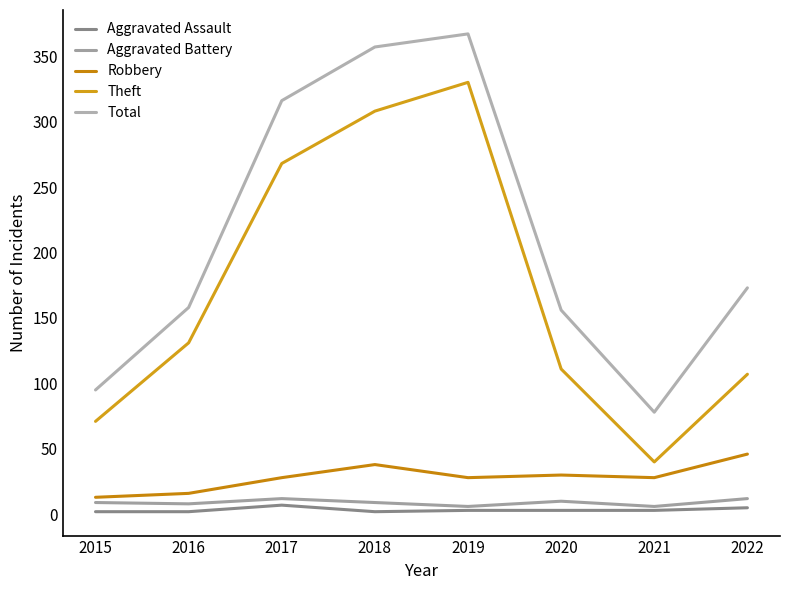

True or false: Aggravated Assault and Theft cross at least once.

False